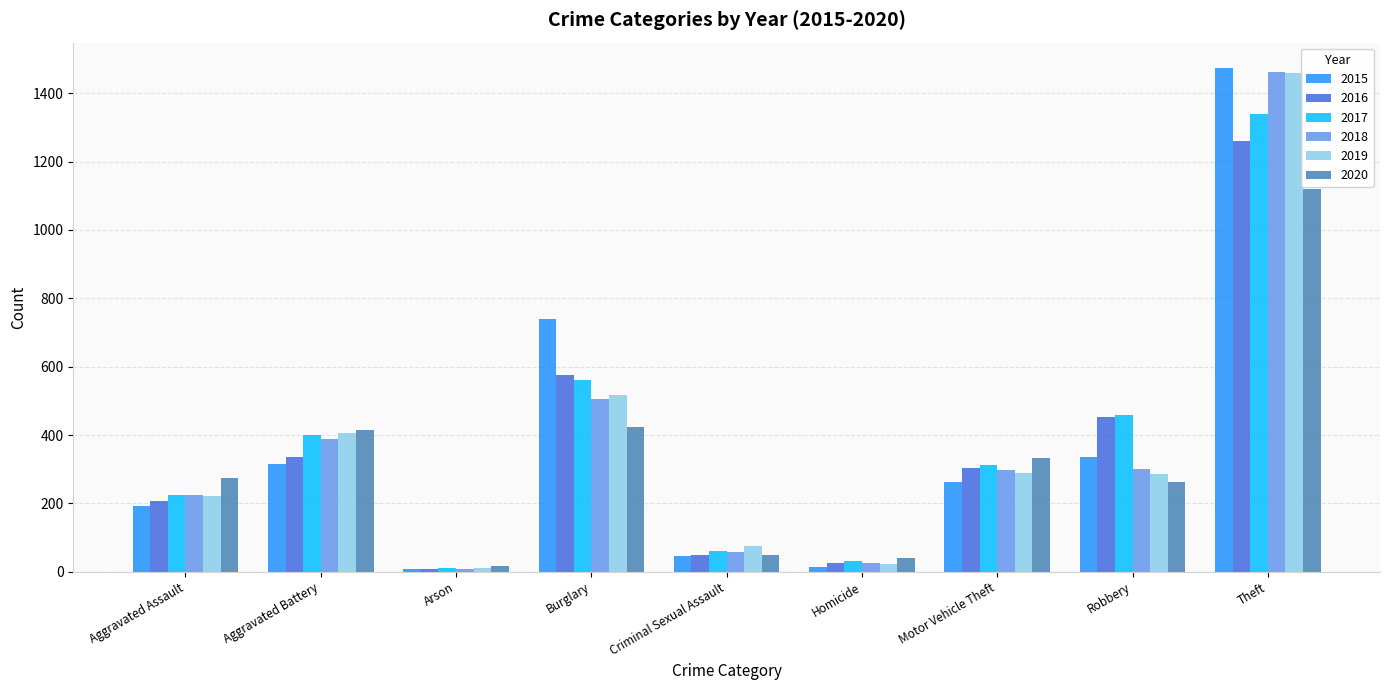

How many series are shown in this chart?

6